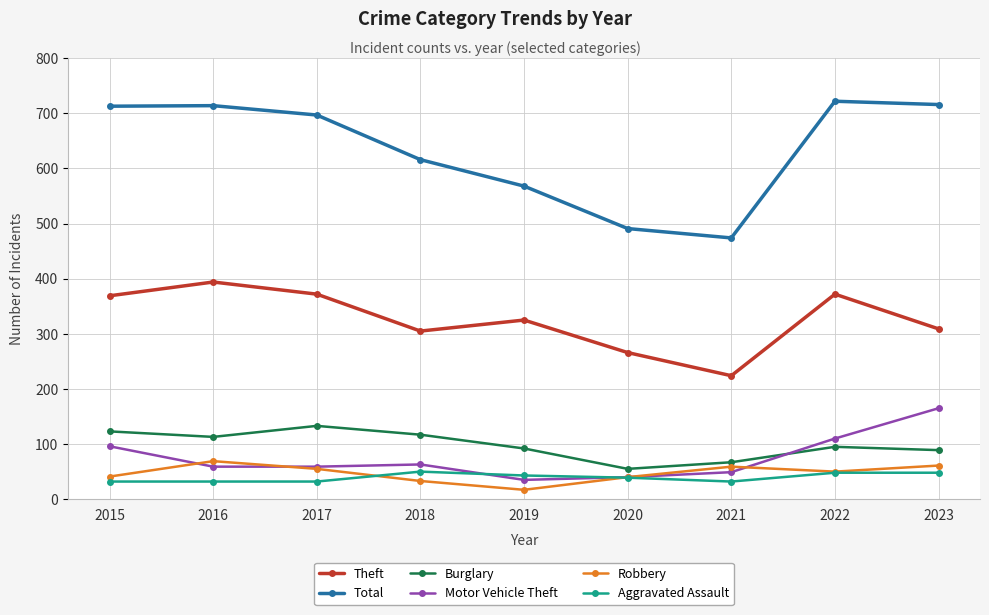

At which category does Total reach its first local peak?

2016